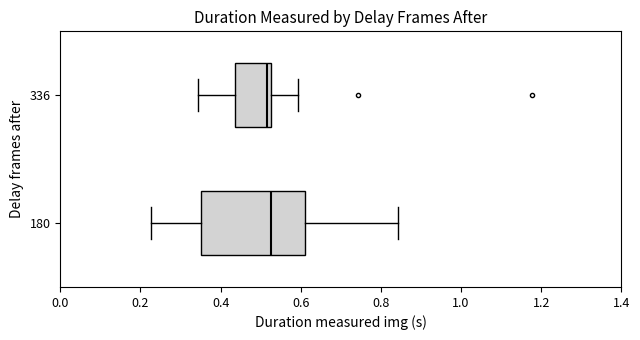

Where is the left edge of the box at y = 336 on the x-axis? The values are not printed on the chart, so give them approximately, as read against the axis.

0.44